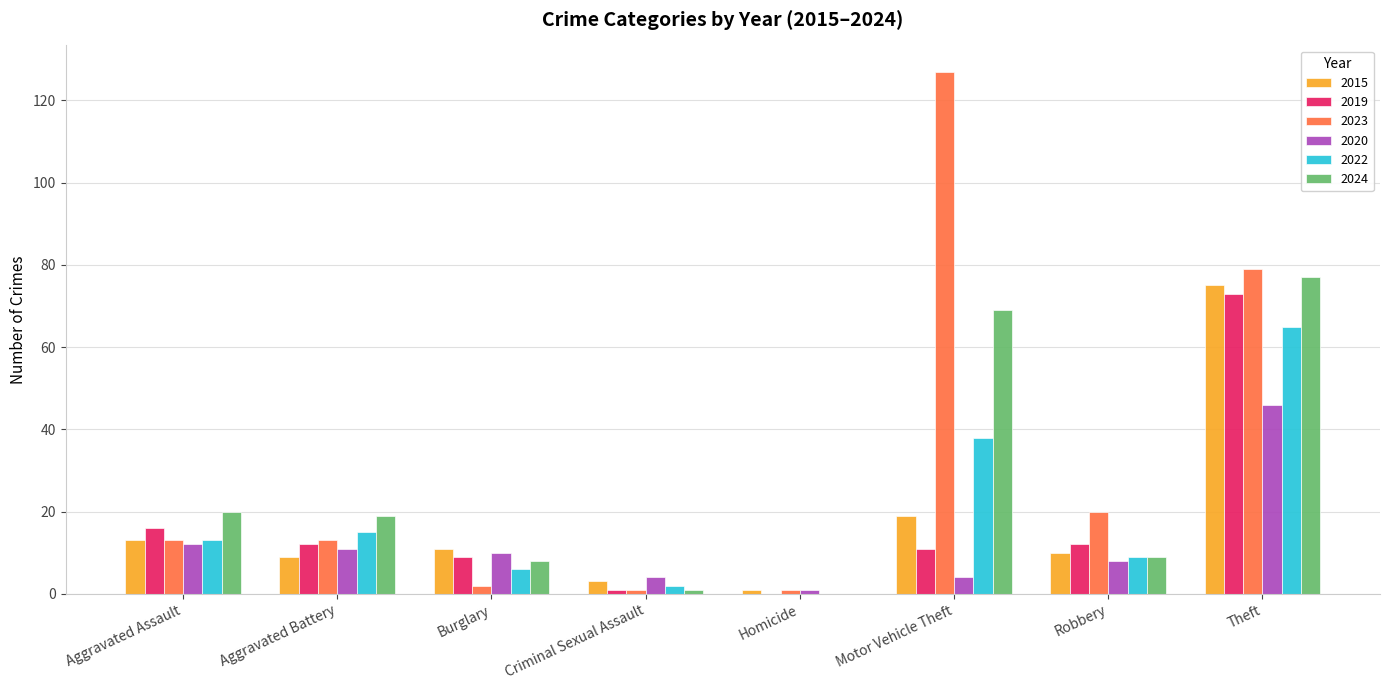

Count the number of categories in the chart.

8